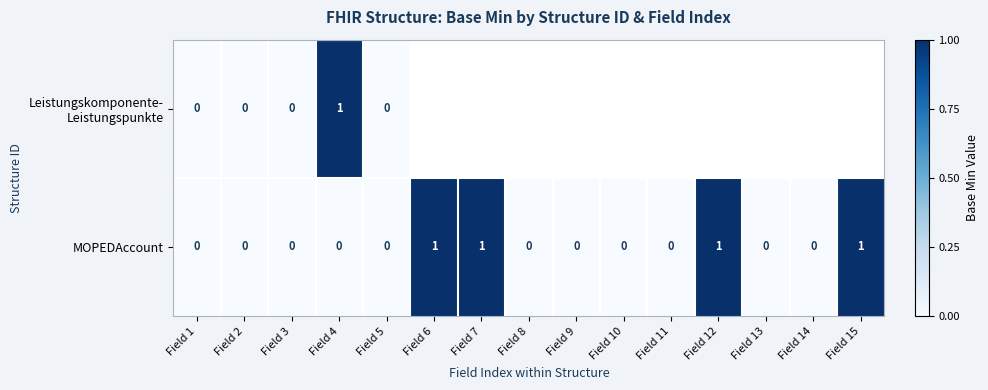

The MOPEDAccount series shows 1 at Field 7. True or false?

True